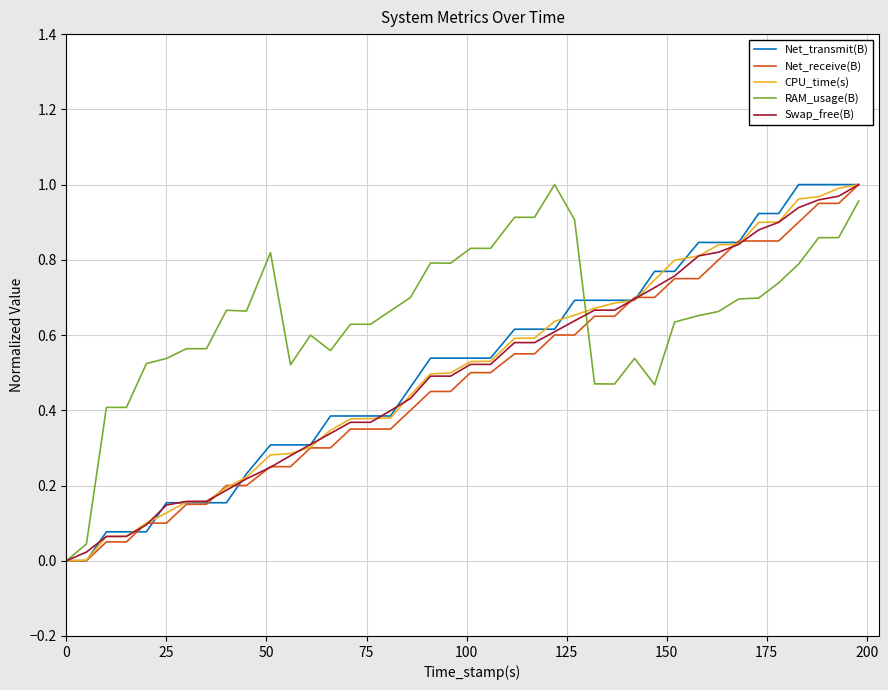

Which series has the largest total across all categories?

RAM_usage(B)